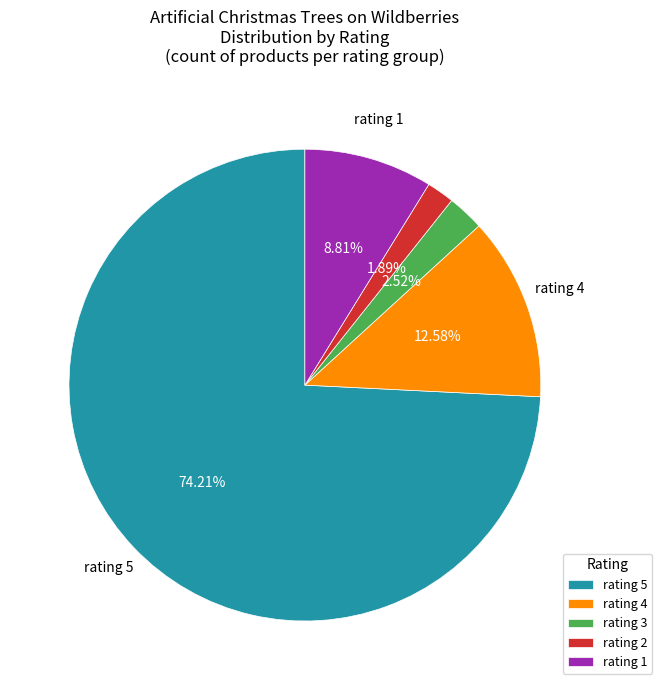

Which has a higher value, rating 3 or rating 4?

rating 4